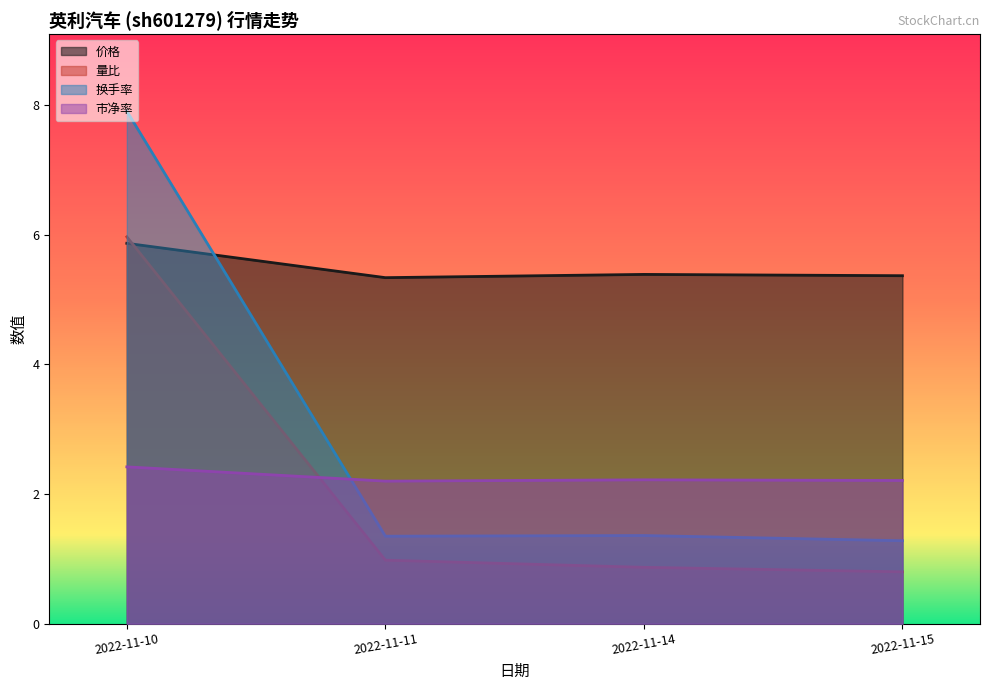

How many lines are shown in the chart?

4